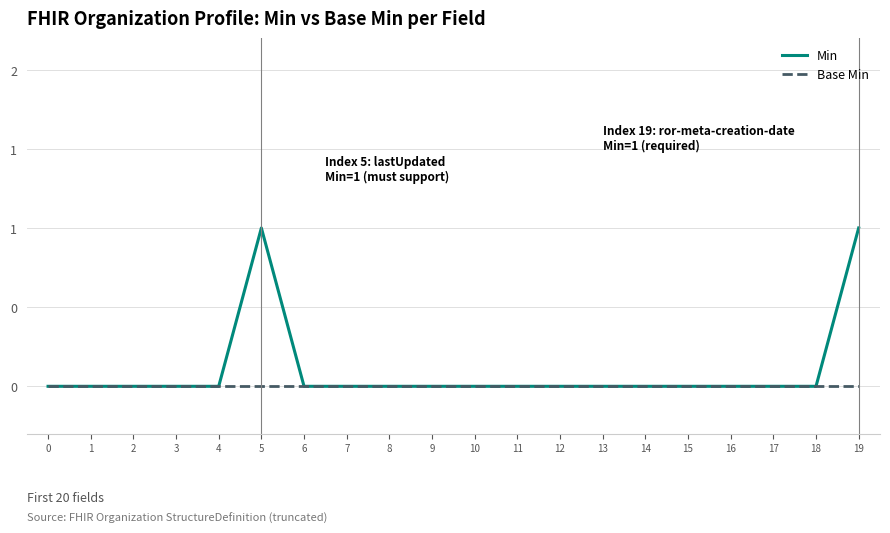

The Base Min series shows 0 at 16. True or false?

True